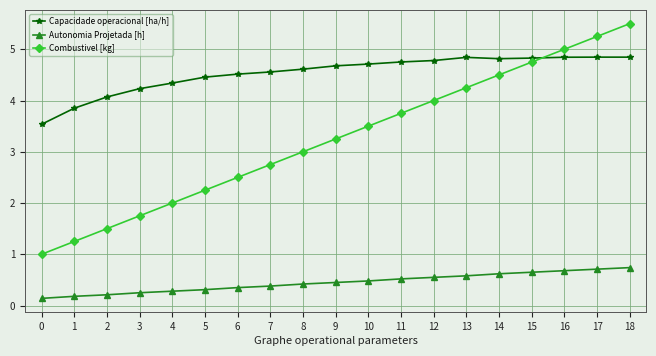

Is the value of Autonomia Projetada [h] at 6 greater than the value of Capacidade operacional [ha/h] at 2?

No